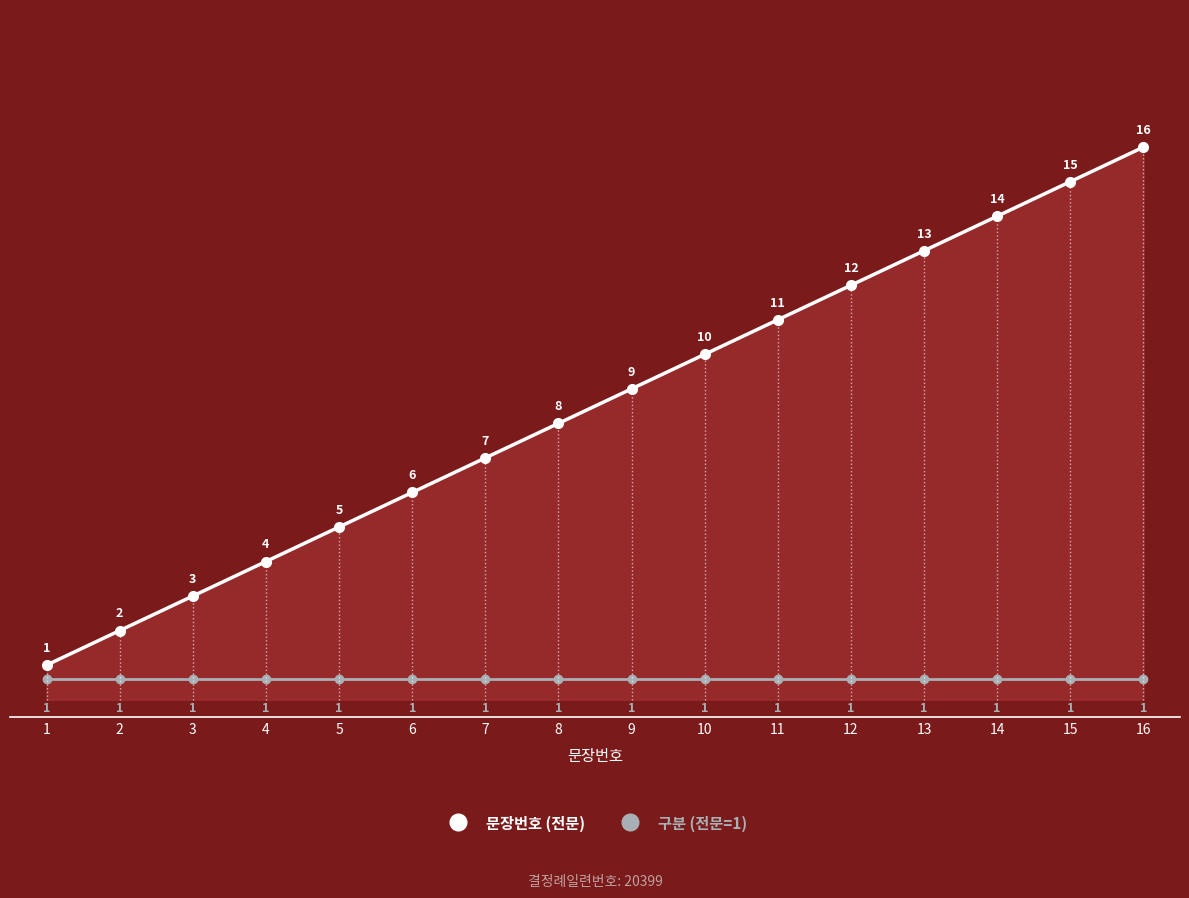

True or false: 문장번호 (전문) has a value of 7.1 at 5.

False